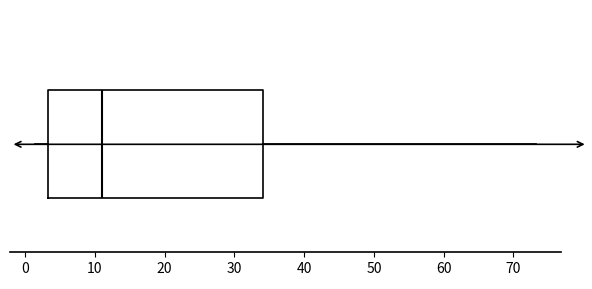

Transcribe this box plot: give where the median line is, the range the box spans, and where the two whiskers end, as read against the x-axis. The values are not printed on the chart, so give them approximately, as read against the axis.

median 11, box 3 to 34, whiskers 1 to 73